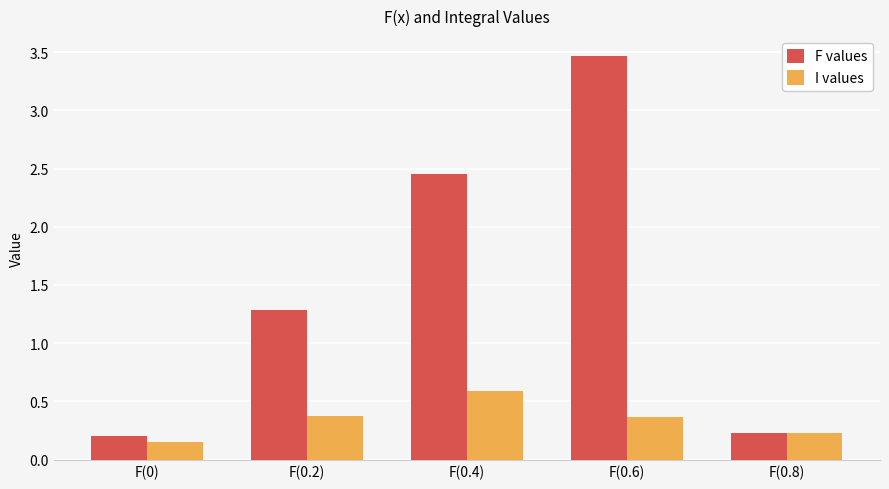

What is the highest value of the F values series?

3.5